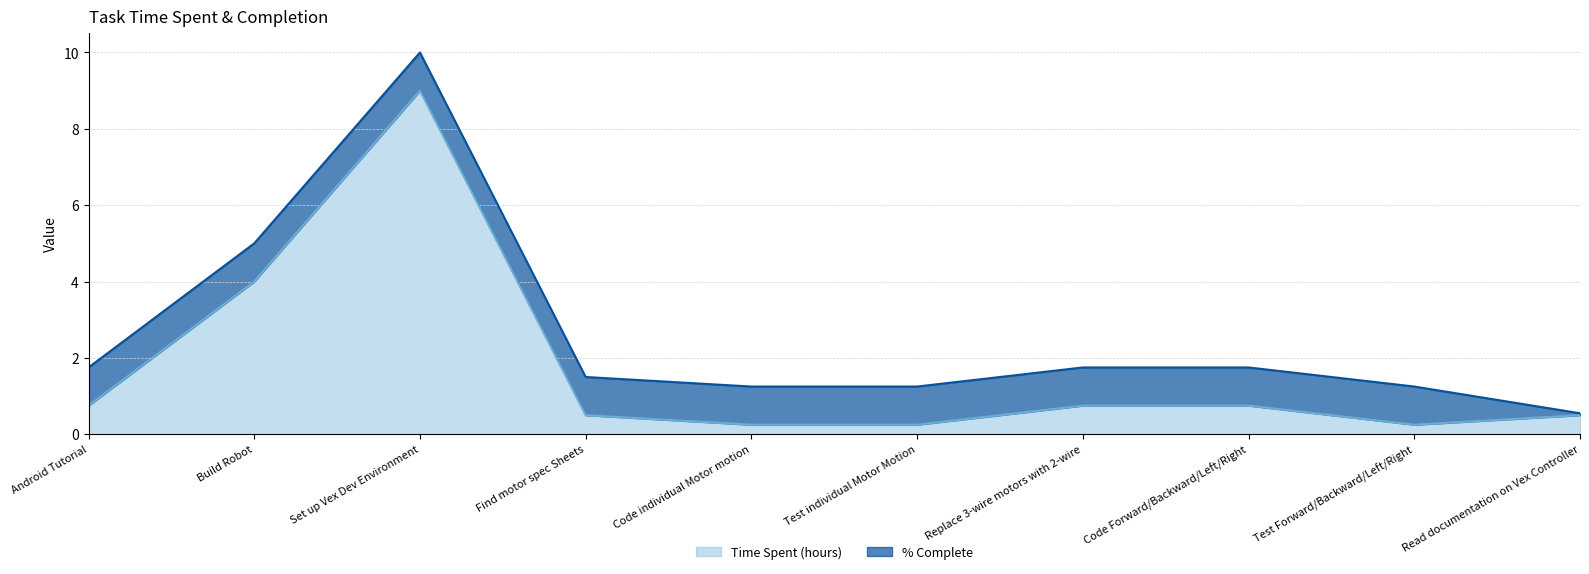

The Time Spent (hours) (line) series shows 0.5 at Find motor spec Sheets. True or false?

True